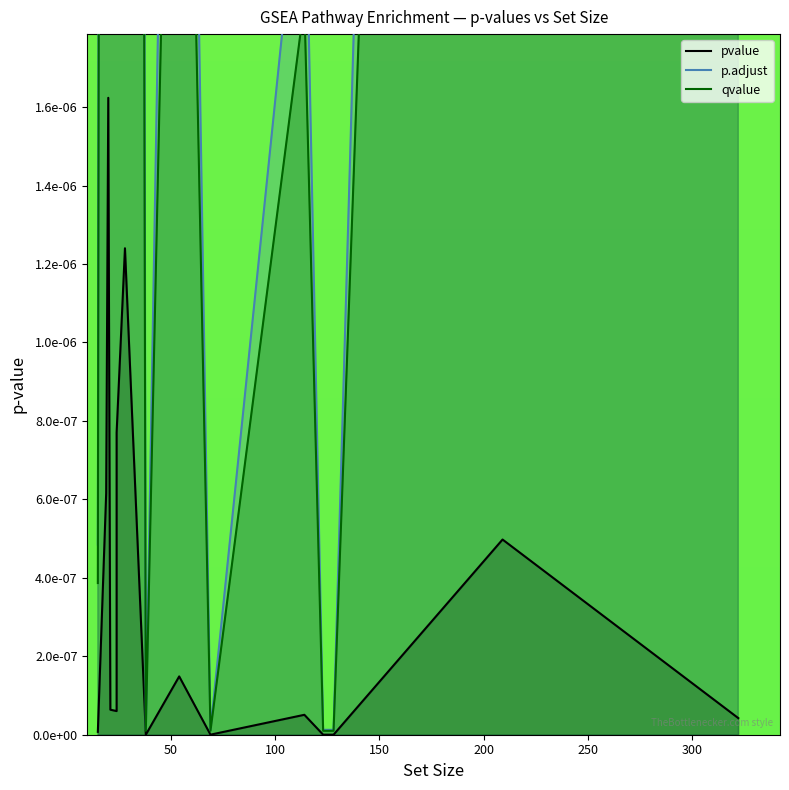

At which category is the sum across all series the highest?

100